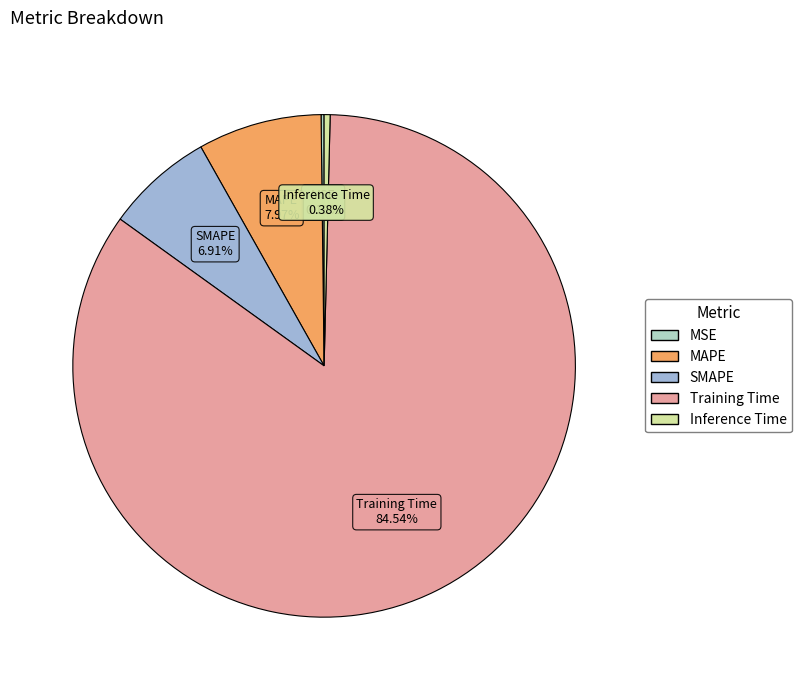

Which slice is the largest?

Training Time